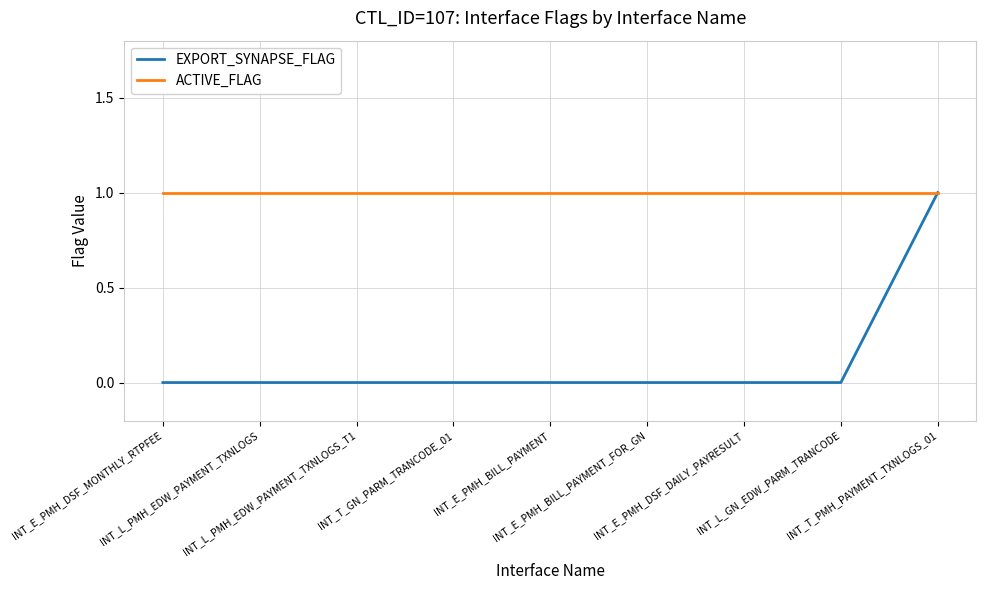

Rank the series by their average value, from lowest to highest.

EXPORT_SYNAPSE_FLAG, ACTIVE_FLAG